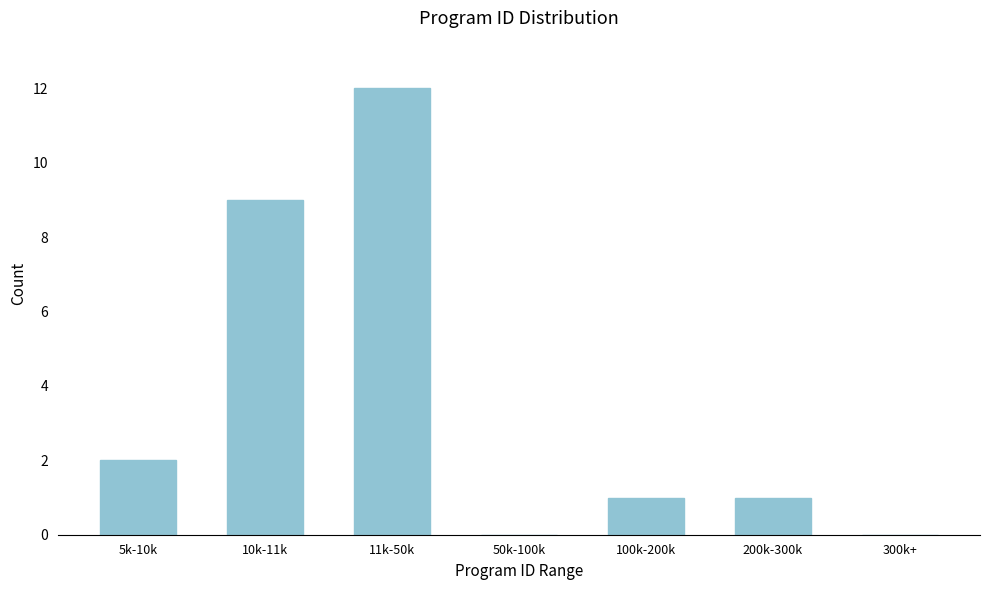

Reading left to right, list all the values displayed in this chart.

5k-10k=2	10k-11k=9	11k-50k=12	50k-100k=0	100k-200k=1	200k-300k=1	300k+=0